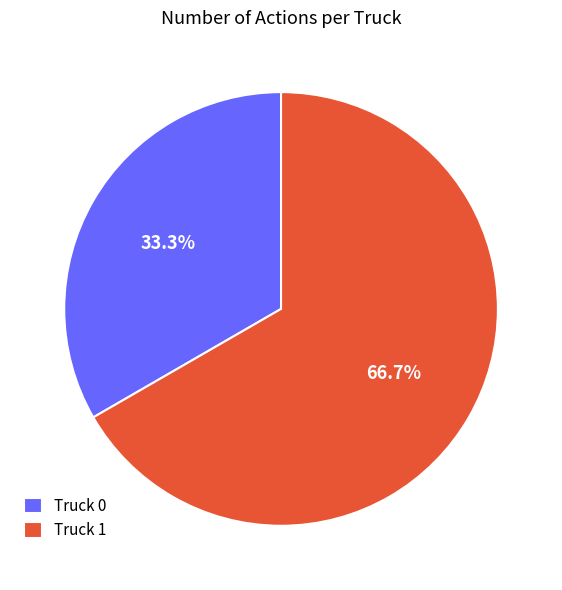

Combined, what portion of the pie is Truck 1 and Truck 0?

100.0%